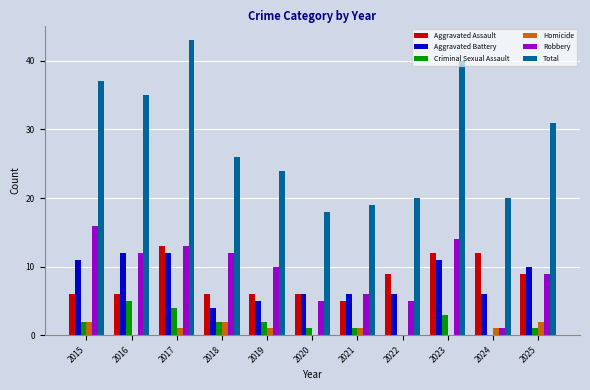

Is it true that Aggravated Battery equals 11 at 2015?

True